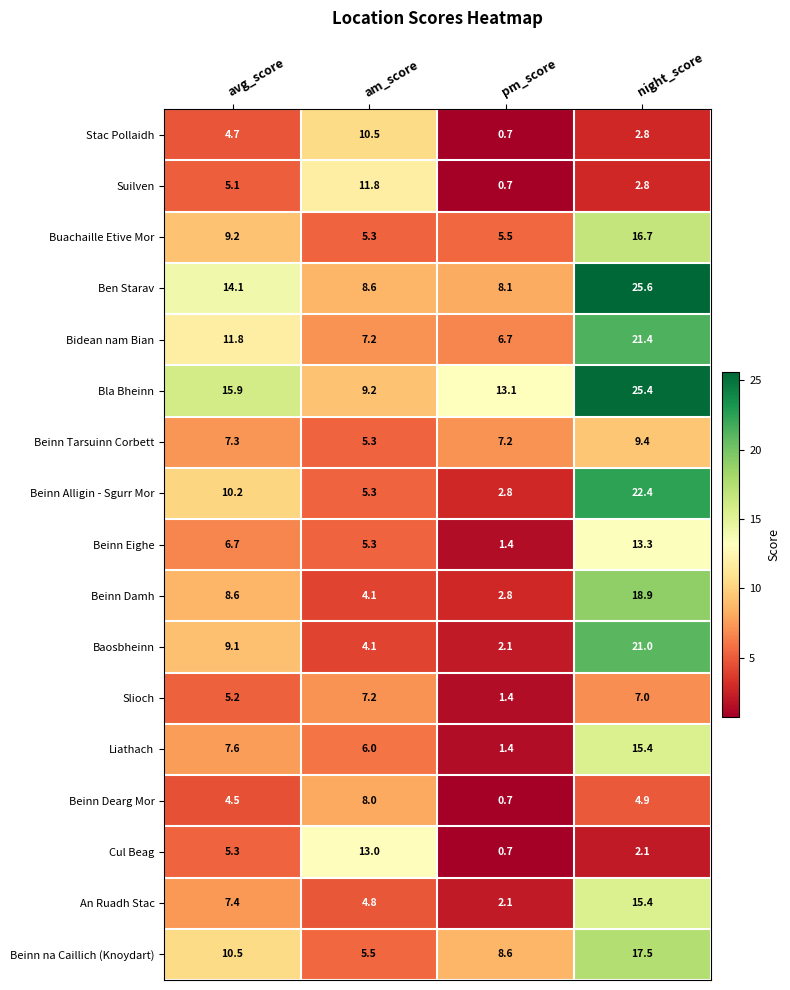

Which series has the largest total across all categories?

Bla Bheinn